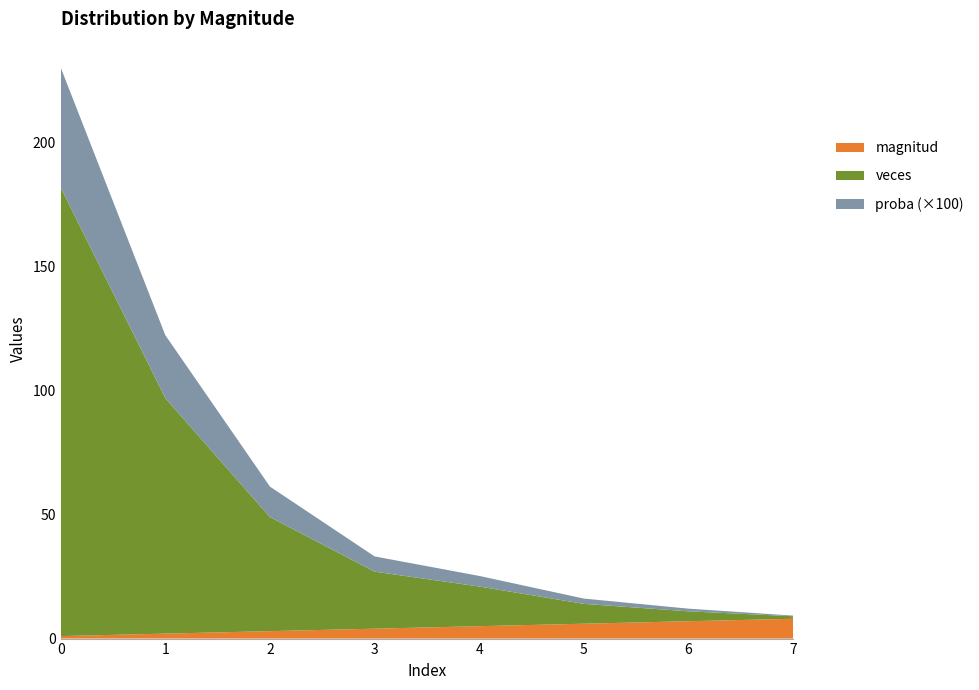

Reading left to right, transcribe all the data shown in this chart.

magnitud: 1.0	2.0	3.0	4.0	5.0	6.0	7.0	8.0
veces: 181.0	95.0	46.0	23.0	16.0	8.0	4.0	1.0
proba: 0.5	0.3	0.1	0.1	0.0	0.0	0.0	0.0